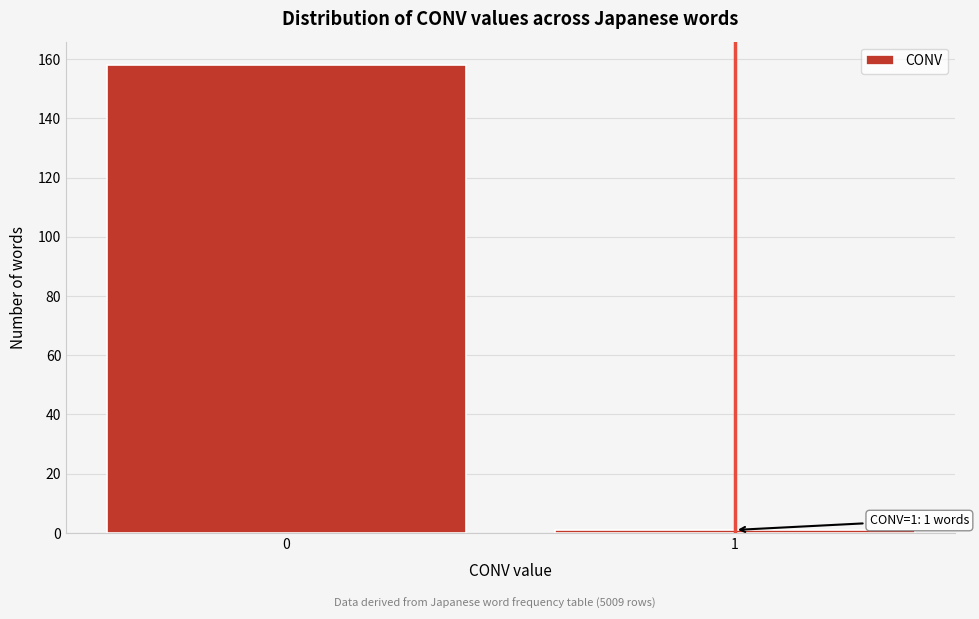

Reading left to right, list all the values displayed in this chart.

158	1